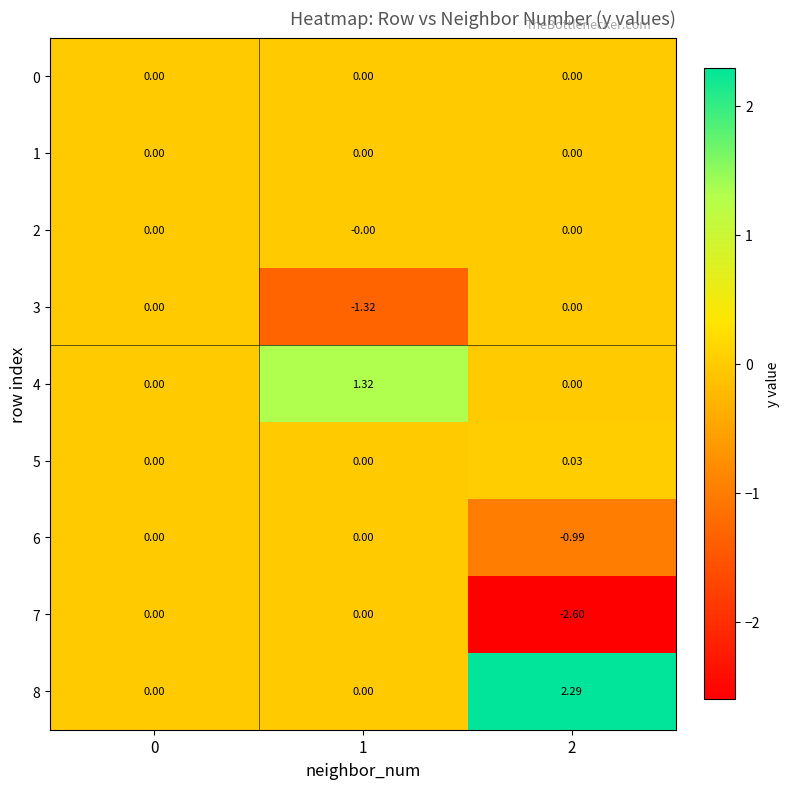

What is the greatest value displayed?

2.3